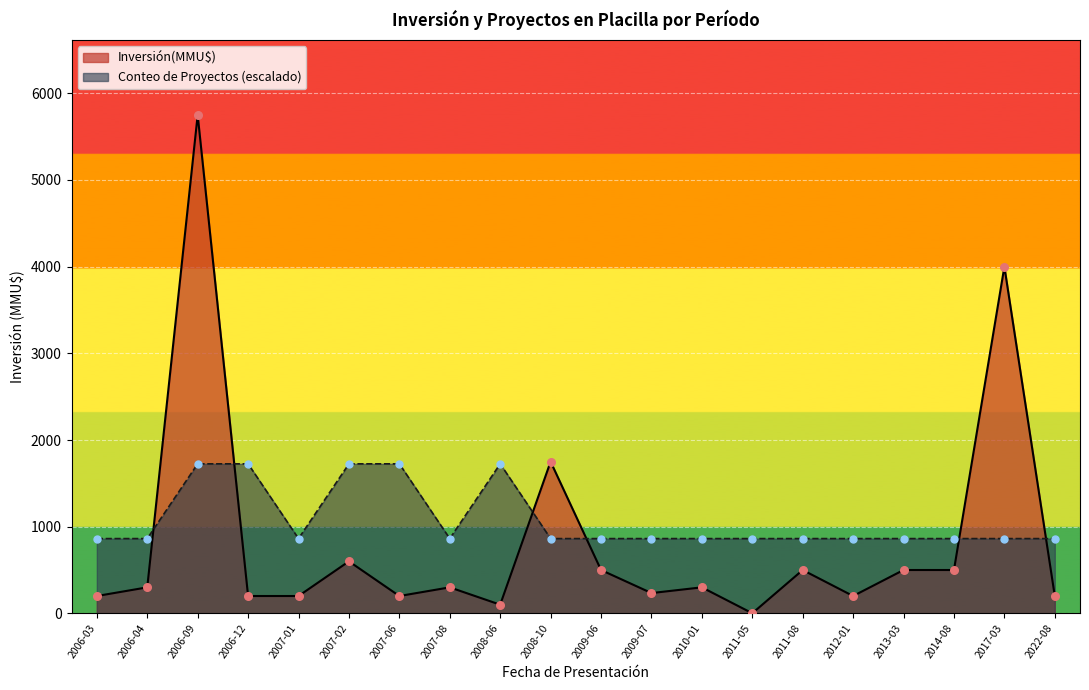

At which category is the sum across all series the highest?

2006-09